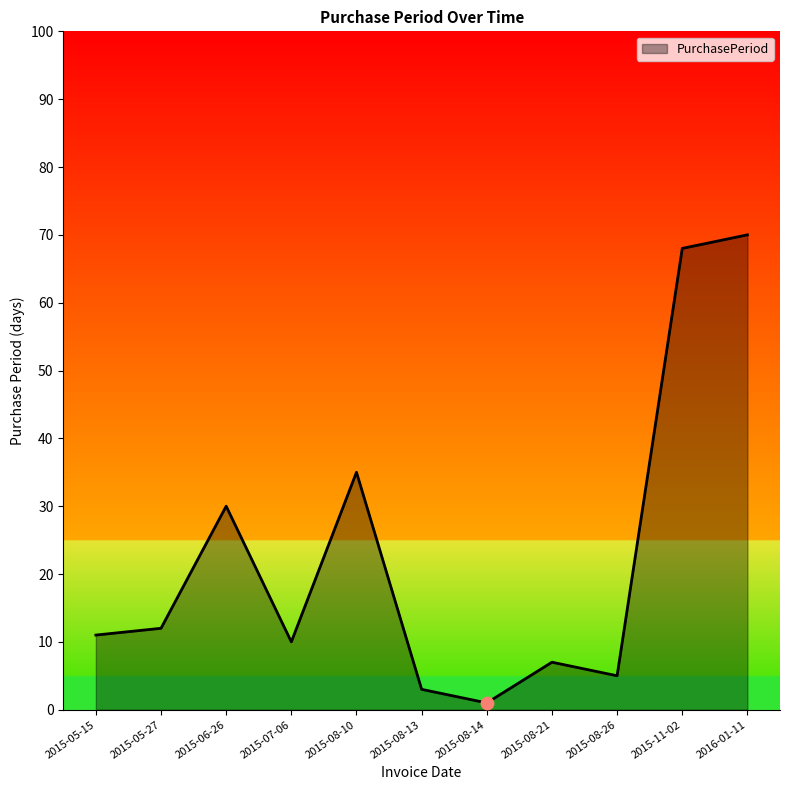

What is the change in value from 2015-07-06 to 2015-08-21?

-3